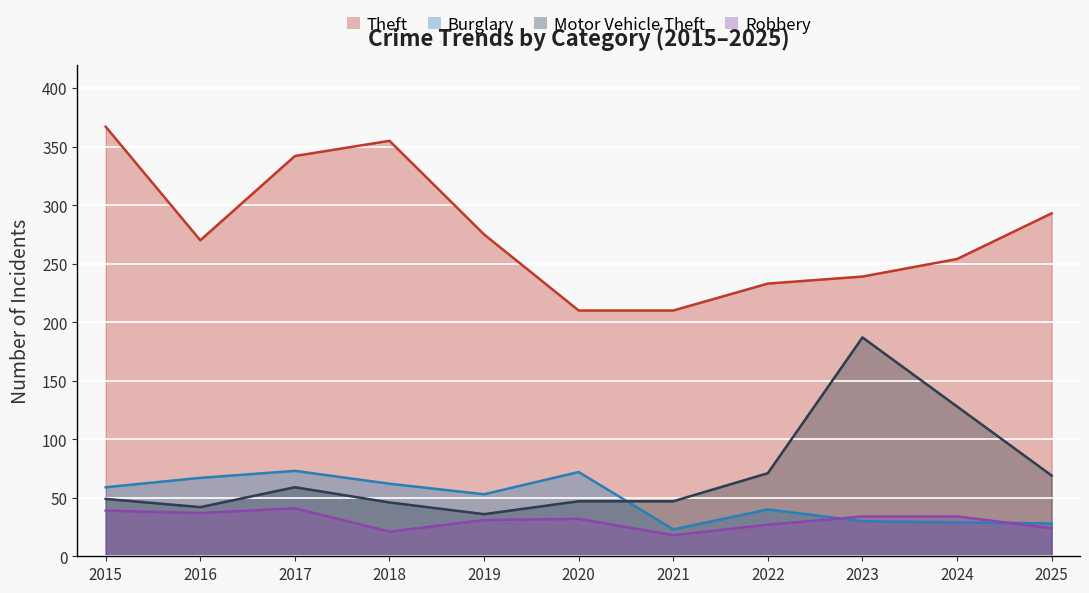

At how many categories does at least one series exceed 183?

11